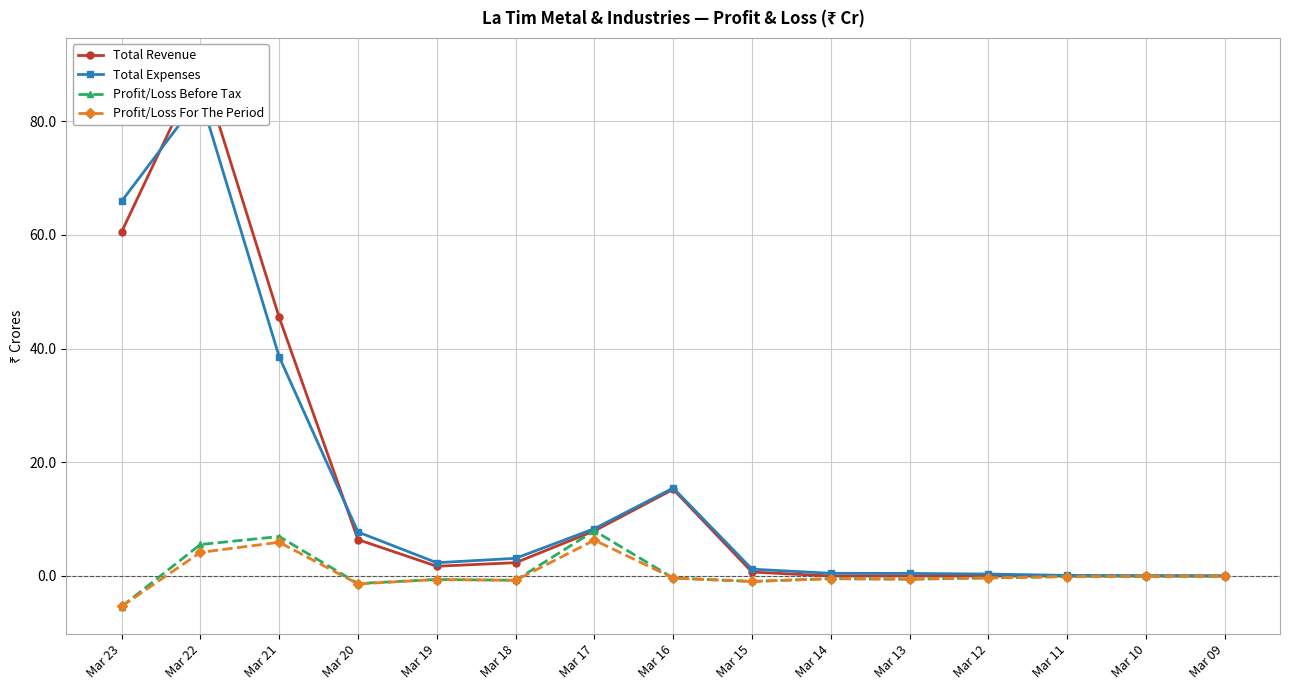

Rank the categories by Total Expenses value from lowest to highest.

Mar 09, Mar 10, Mar 11, Mar 12, Mar 13, Mar 14, Mar 15, Mar 19, Mar 18, Mar 20, Mar 17, Mar 16, Mar 21, Mar 23, Mar 22